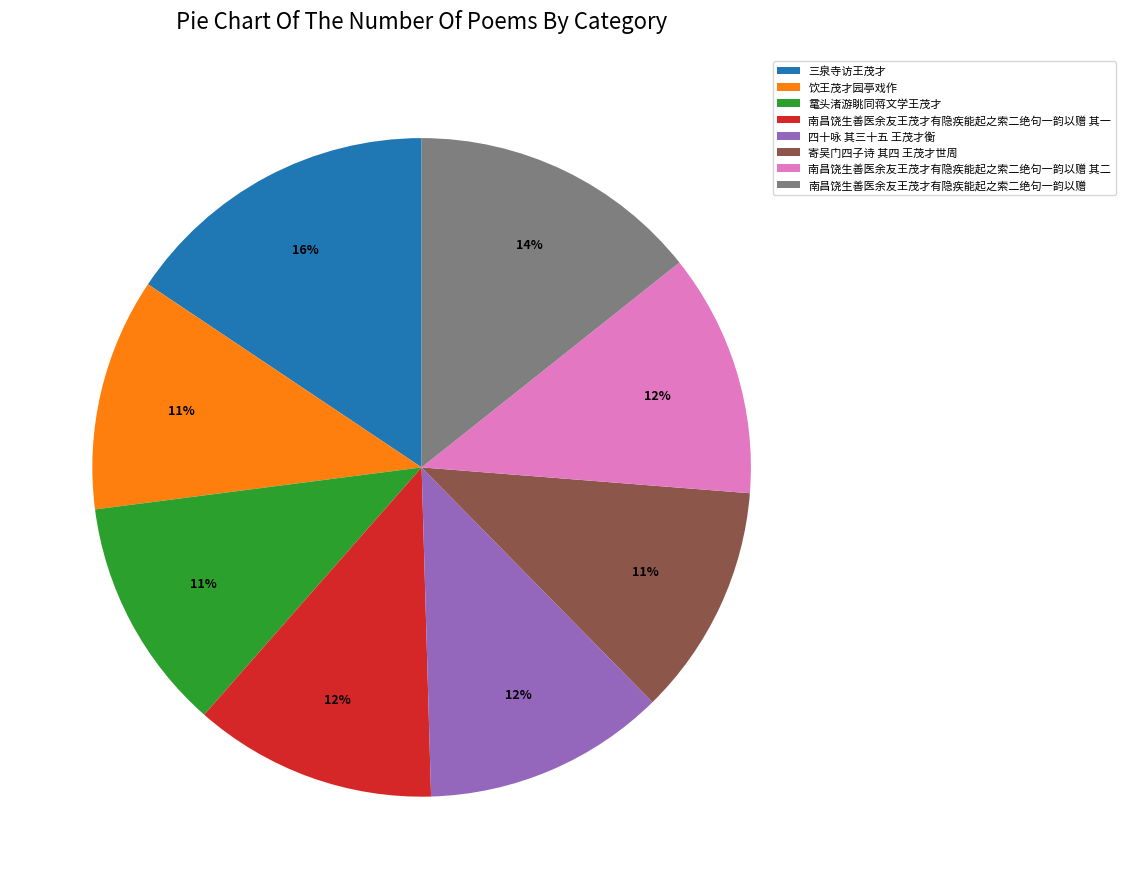

To the nearest percent, what is the difference between the 南昌饶生善医余友王茂才有隐疾能起之索二绝句一韵以赠 其二 and 寄吴门四子诗 其四 王茂才世周 slice percentages?

1%